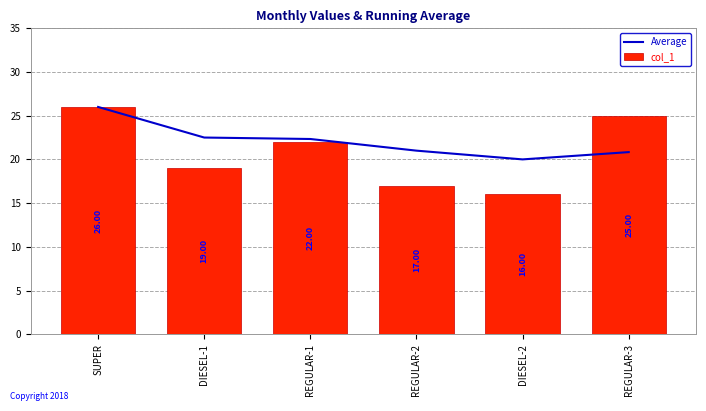

Rank the series by their maximum value, from highest to lowest.

Average, col_1